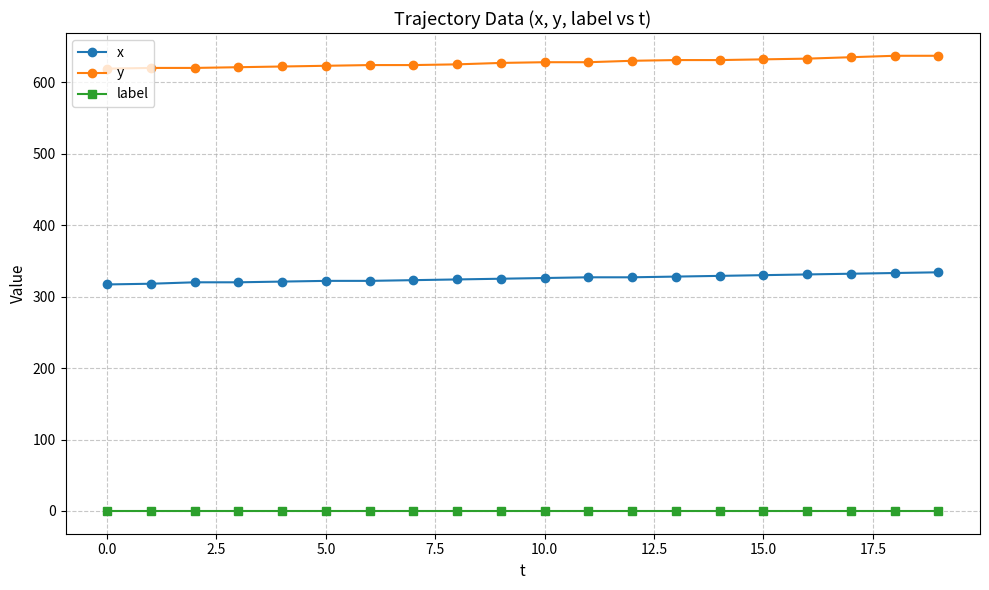

True or false: label and x cross at least once.

False